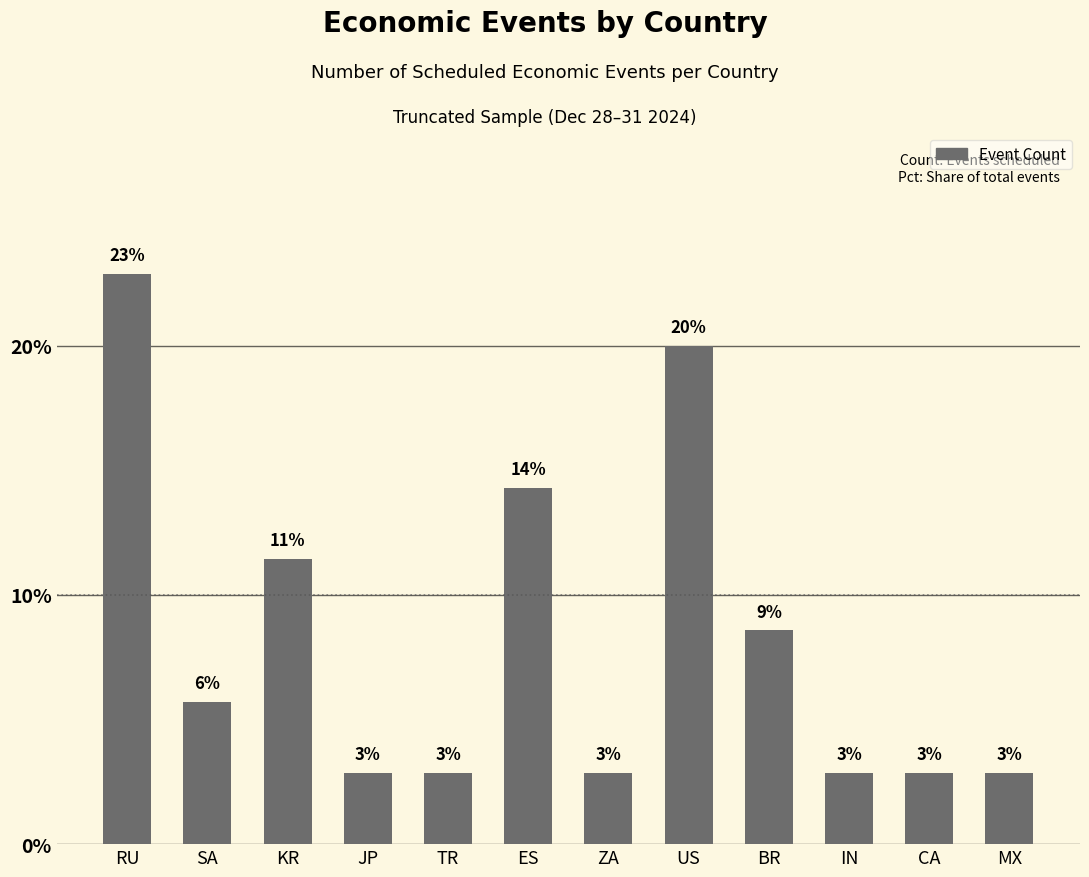

What is the maximum value shown in the chart?

22.9